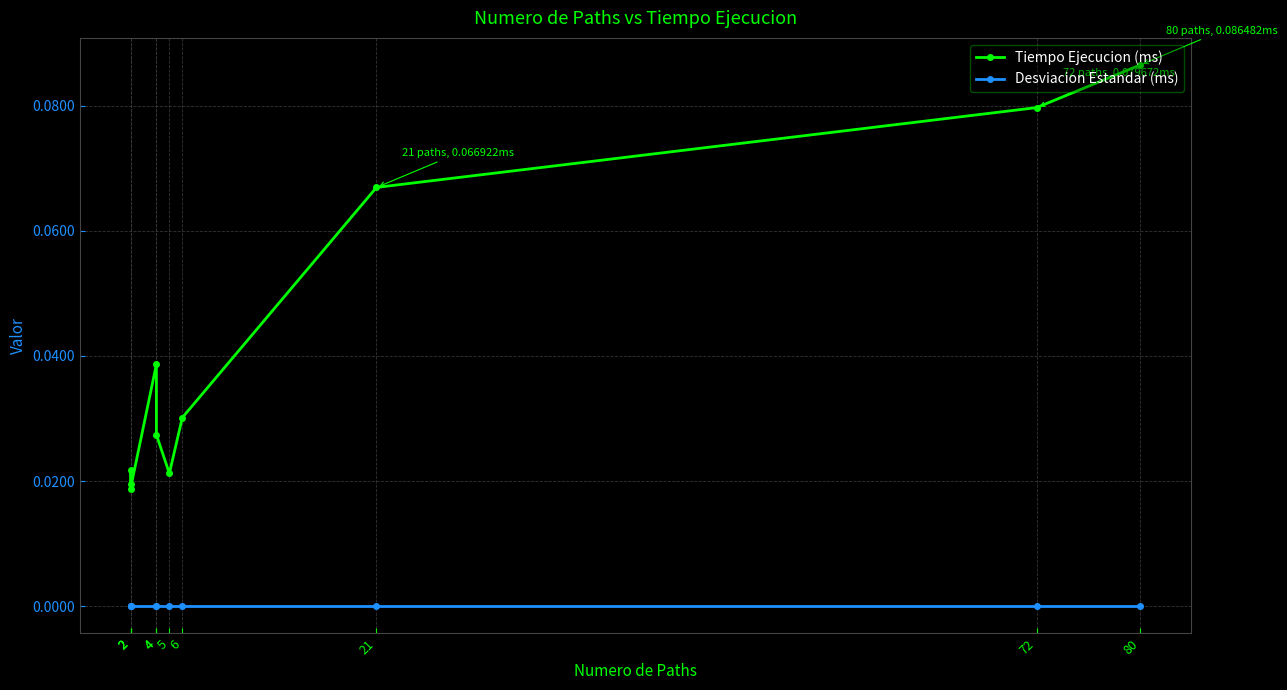

Is this an area chart (filled region under the line)?

No